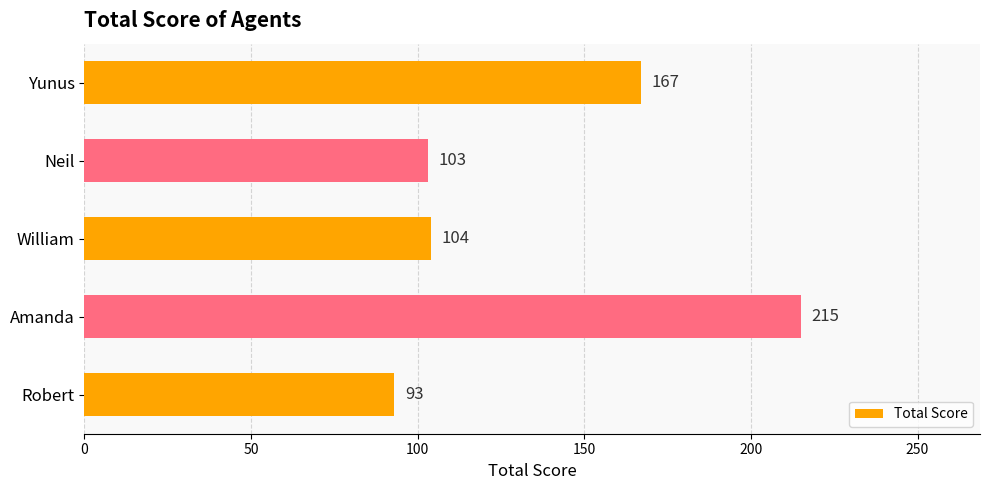

List the labels in order of value, smallest first.

Robert, Neil, William, Yunus, Amanda